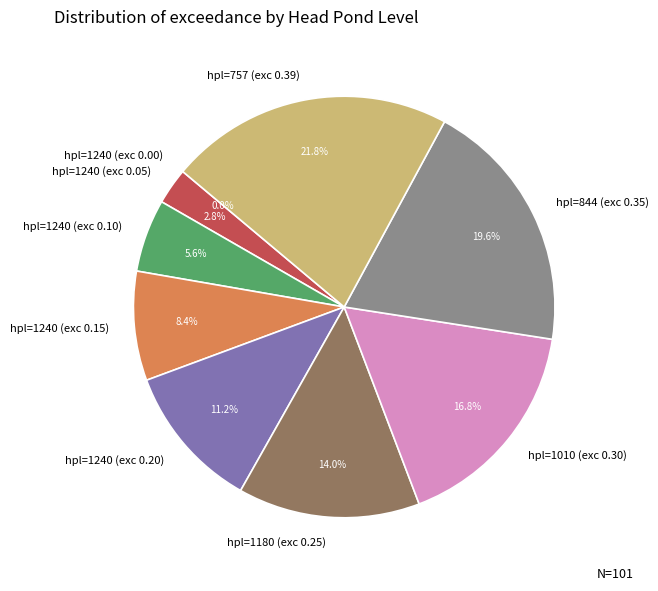

Between 1180 and 1240, which is larger?

1180